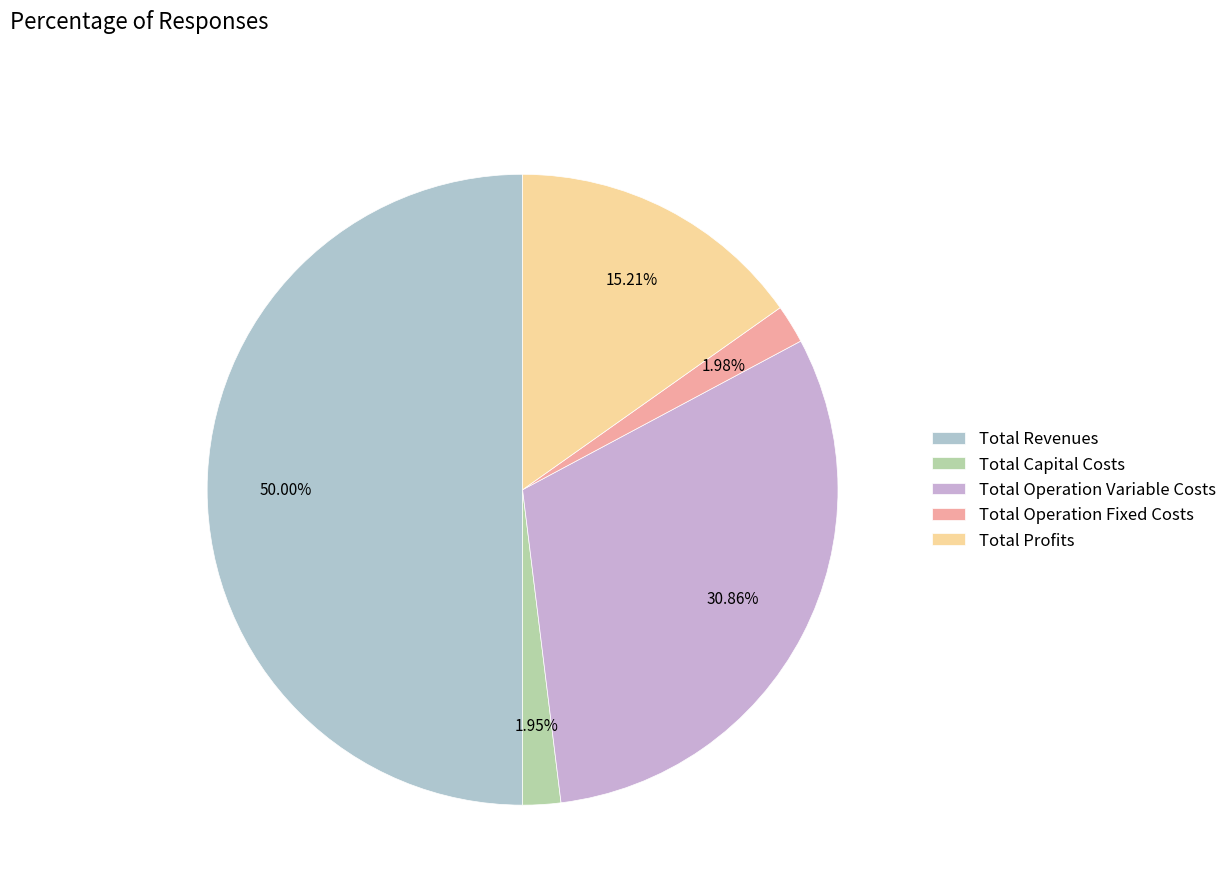

How many segments does this pie chart have?

5